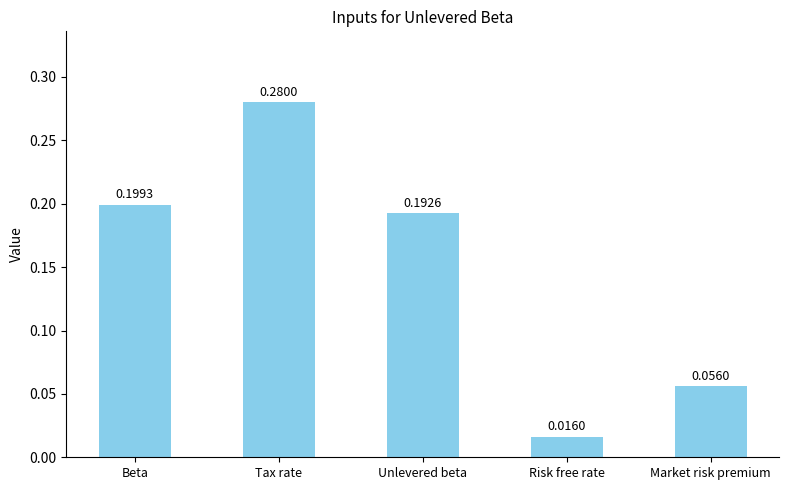

Which label corresponds to the smallest value in the chart?

Risk free rate